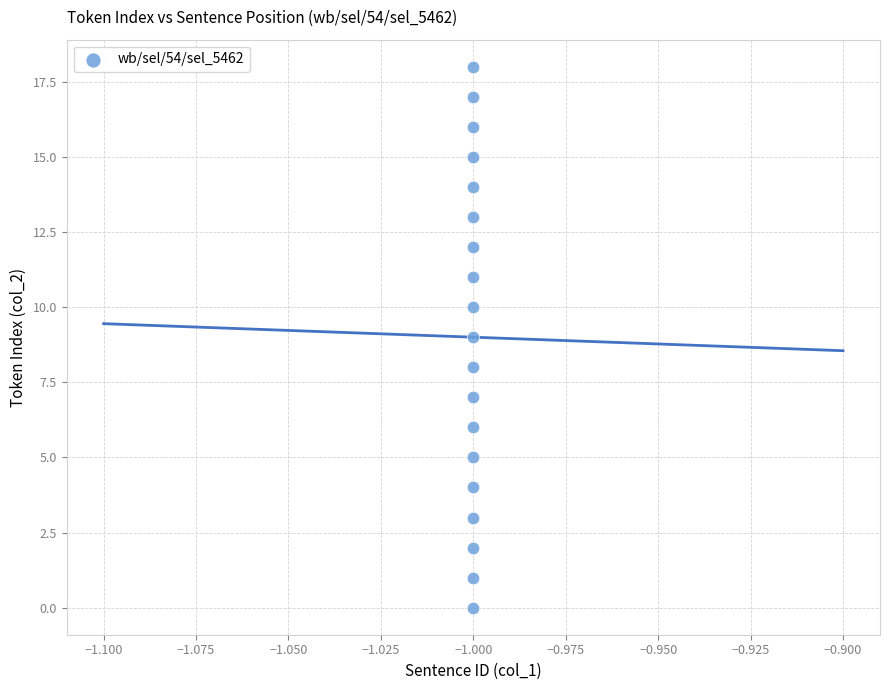

What is the range of Y values (max minus min)?

18